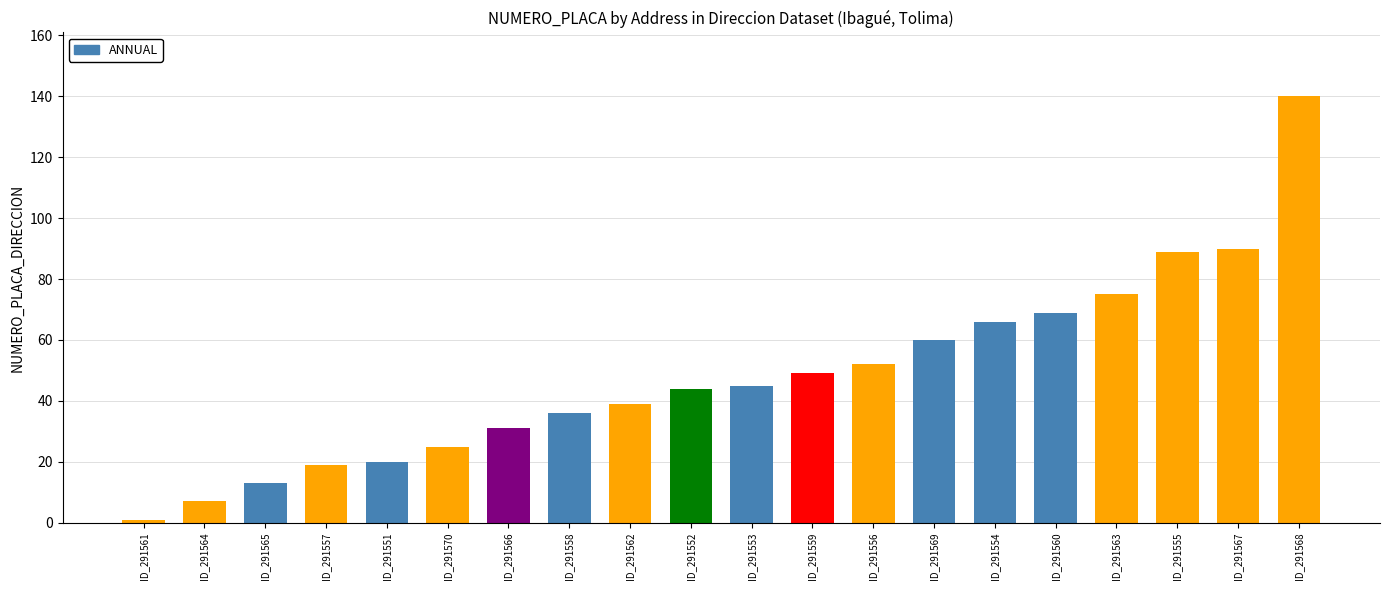

Between ID_291558 and ID_291553, which is larger?

ID_291553